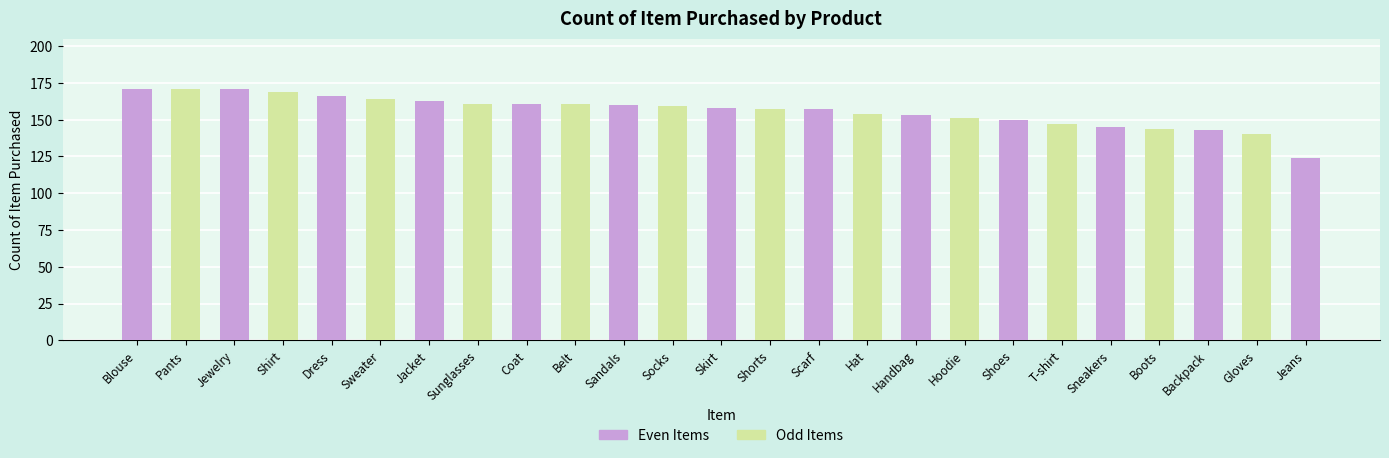

Which has a higher value, Jacket or Pants?

Pants